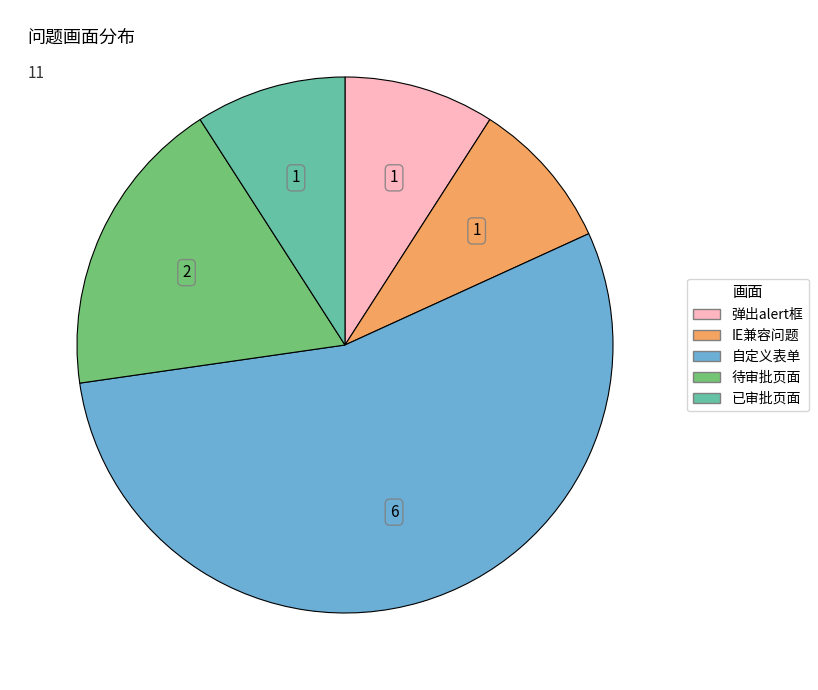

Which has a higher value, 待审批页面 or IE兼容问题?

待审批页面